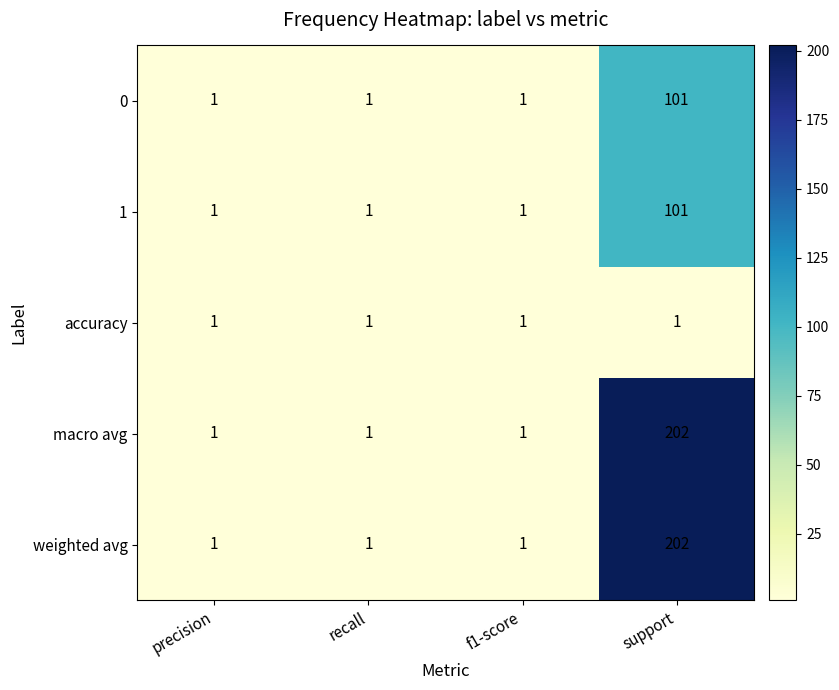

What is the difference between the maximum and minimum values in the macro avg series?

201